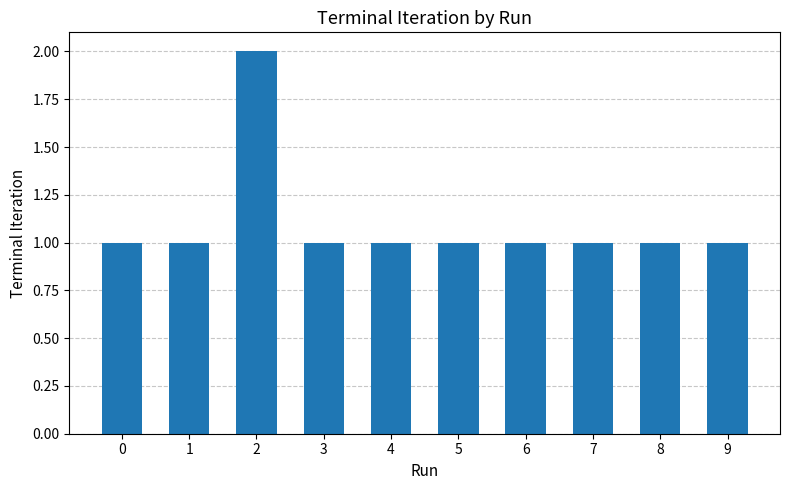

The chart shows a value of 1 at 8. True or false?

True